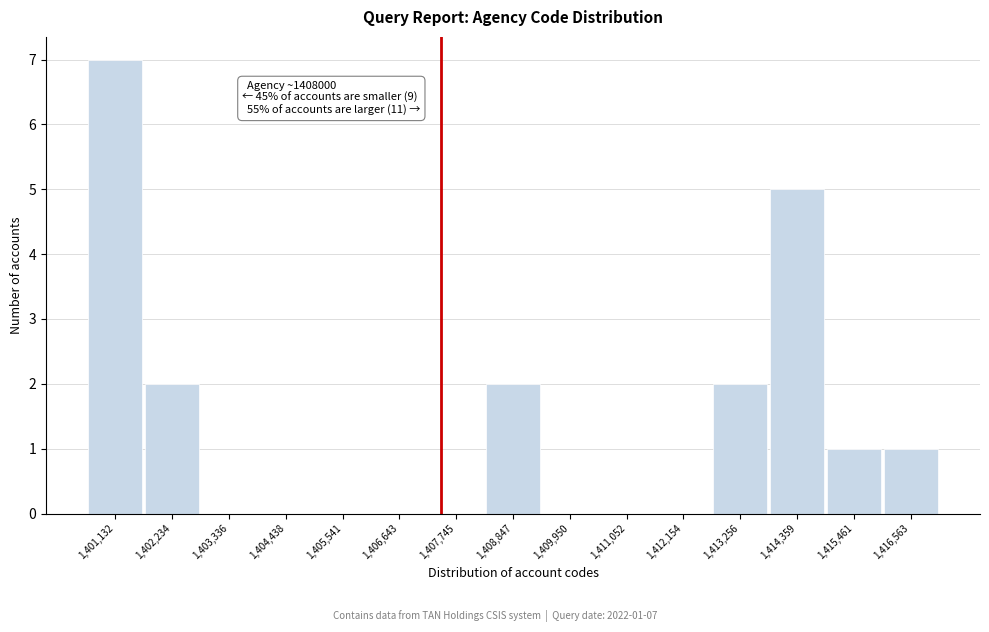

Reading left to right, transcribe all the data shown in this chart.

1,401,132=7	1,402,234=2	1,403,336=0	1,404,438=0	1,405,541=0	1,406,643=0	1,407,745=0	1,408,847=2	1,409,950=0	1,411,052=0	1,412,154=0	1,413,256=2	1,414,359=5	1,415,461=1	1,416,563=1